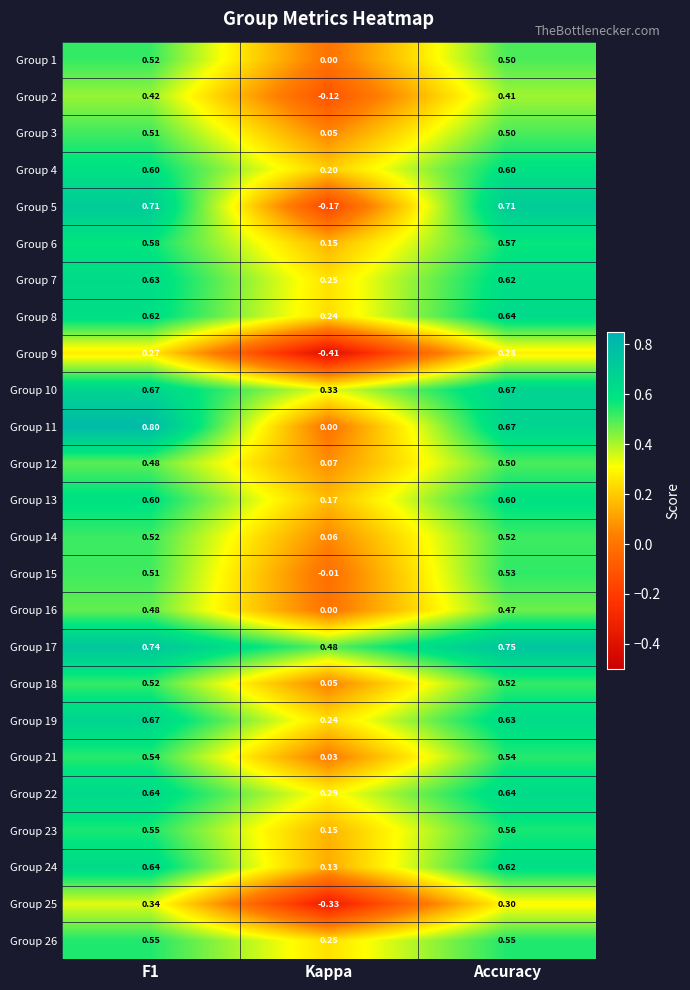

Which category has the highest value in the Group 8 series?

Accuracy